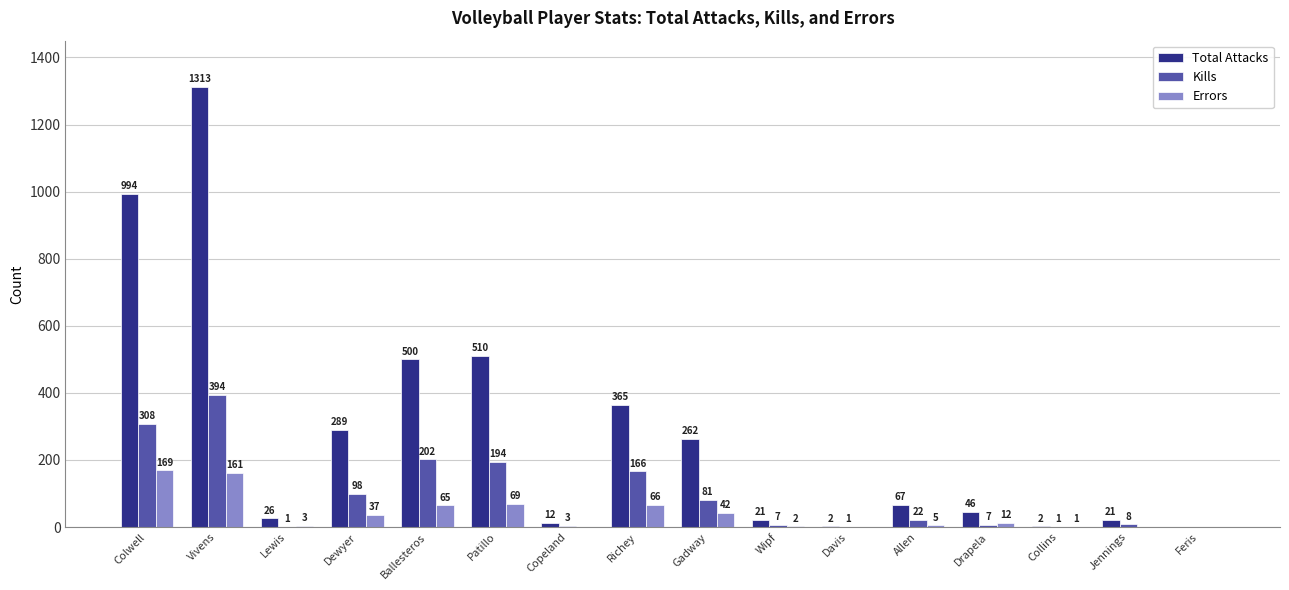

Between Gadway and Feris, which series saw the biggest shift?

Total Attacks